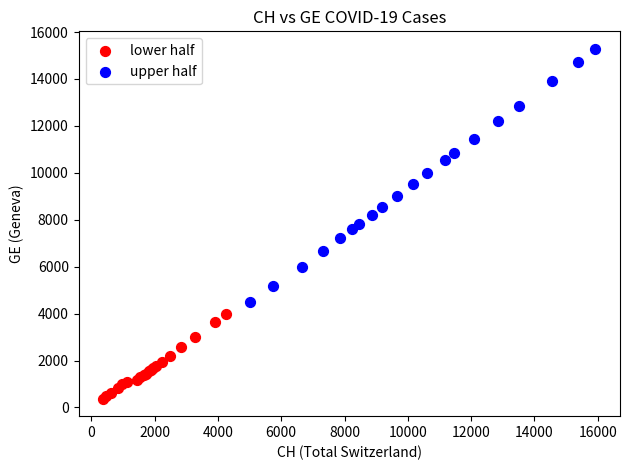

Which series reaches the minimum Y coordinate?

lower half